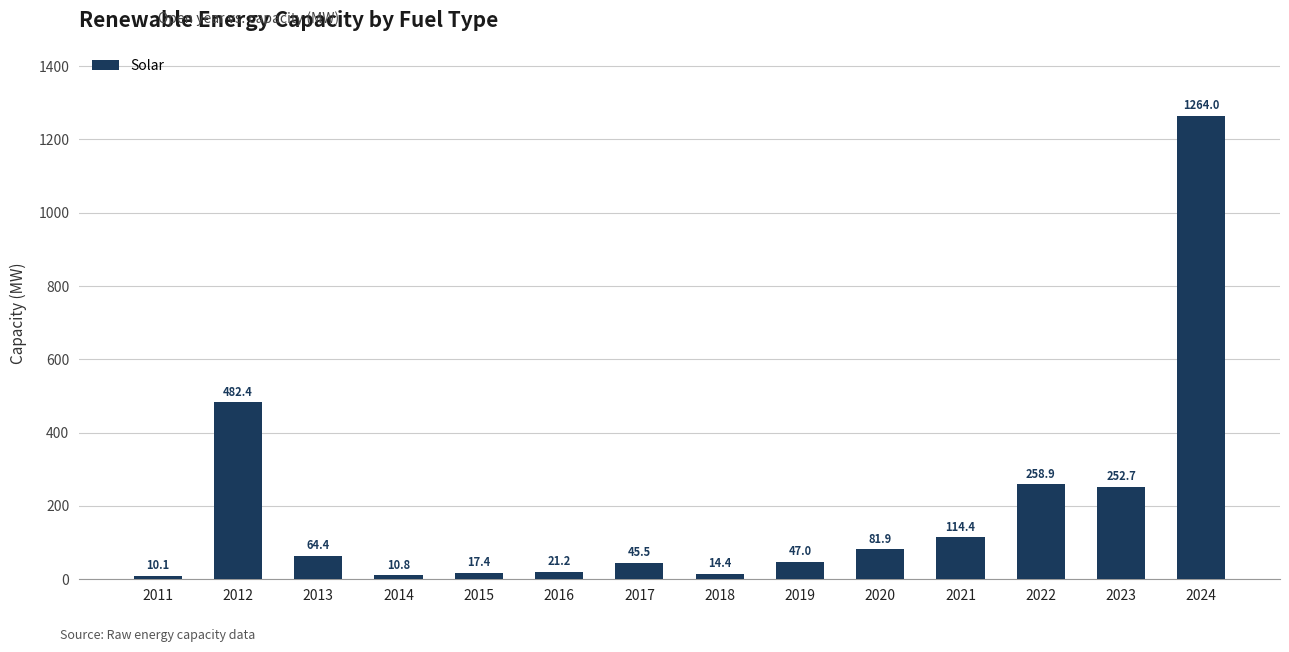

The value at 2018 is 14.4. True or false?

True